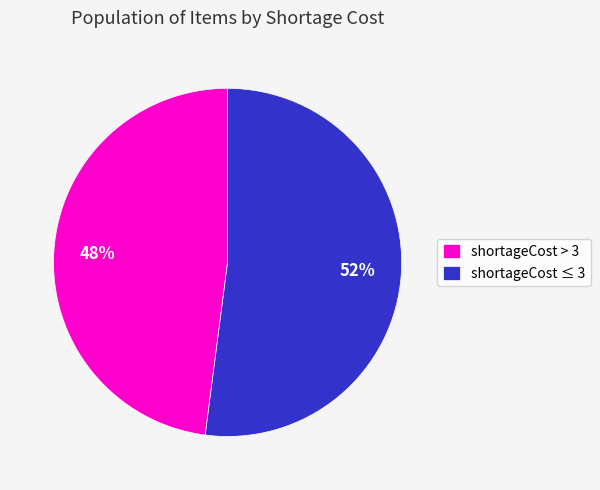

To the nearest percent, what portion does shortageCost > 3 represent?

48%